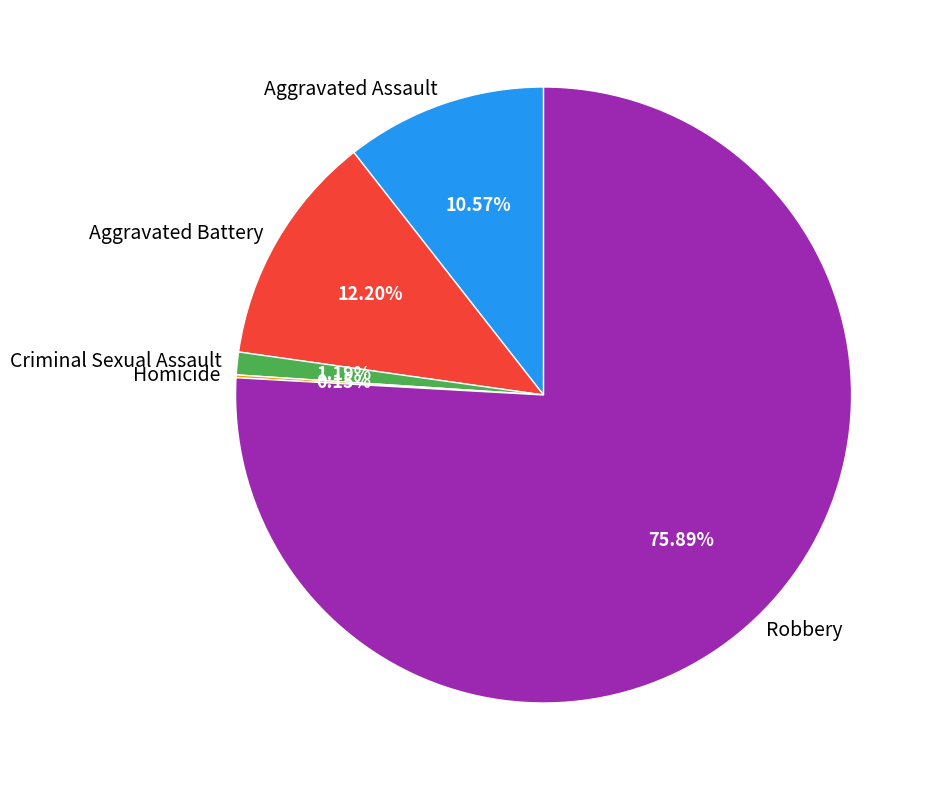

Does Aggravated Assault account for over 50% of the chart?

No